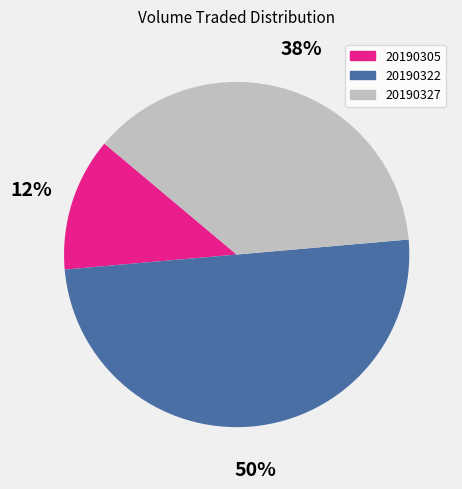

What is the ratio of the value at 20190322 to the value at 20190327?

1.3